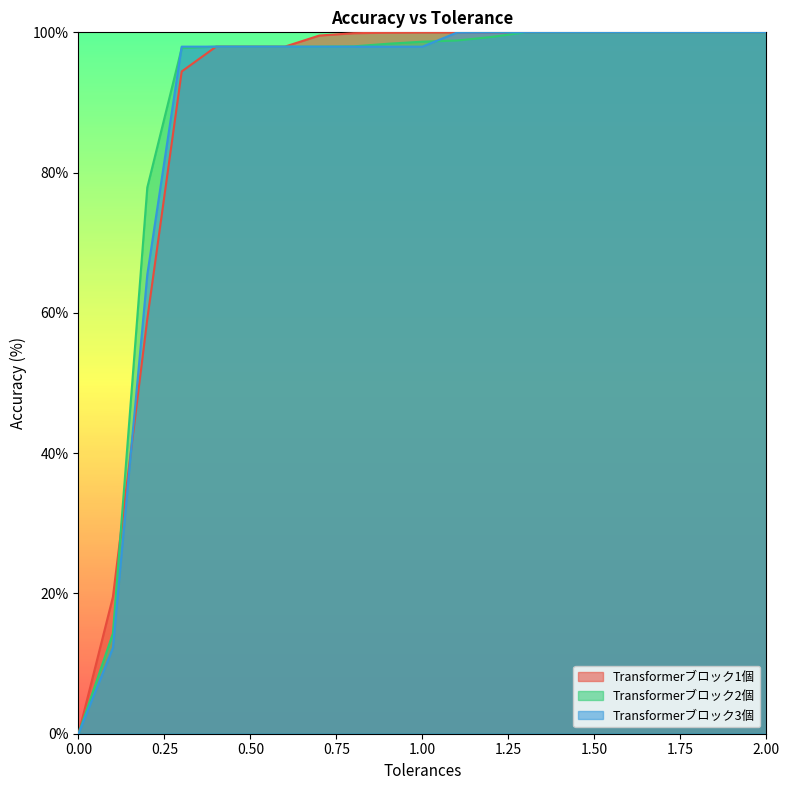

What is the maximum value shown in the chart?

100.0